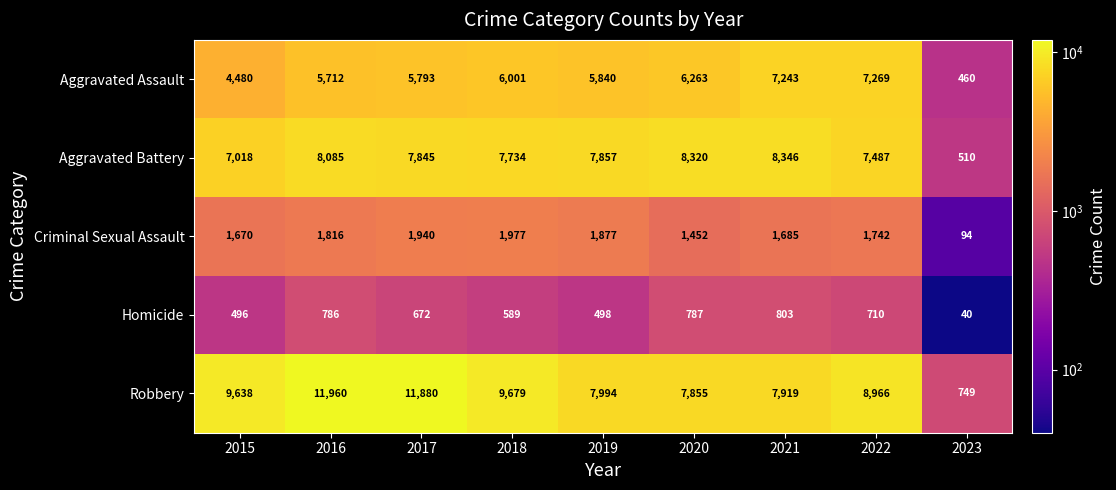

What is the average value of the Aggravated Assault series?

5451